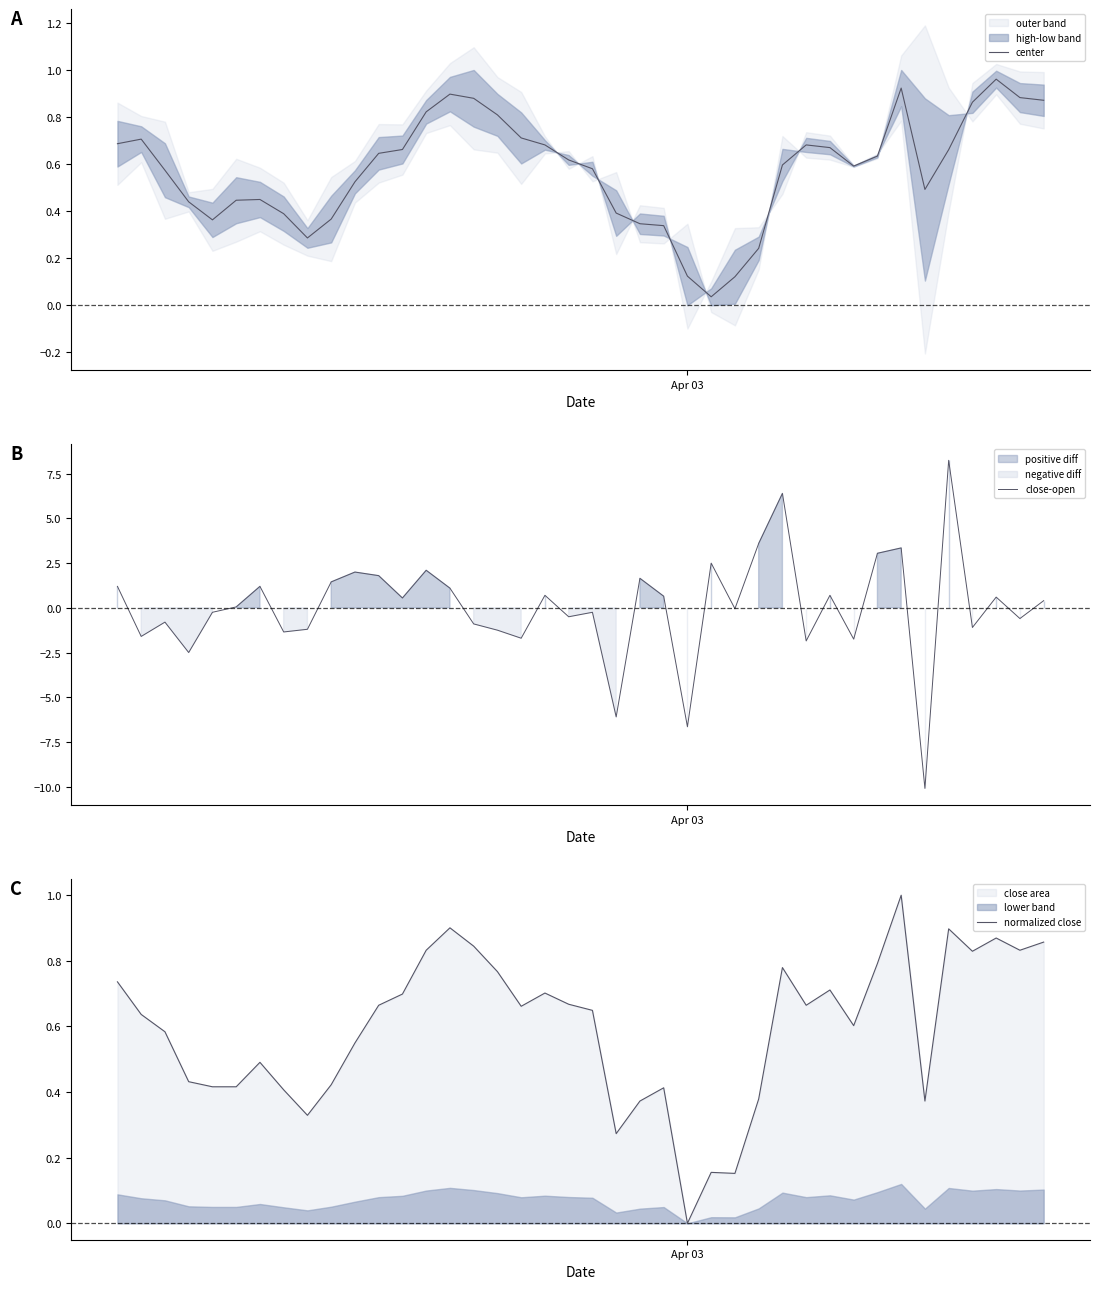

What is the difference between the maximum and second lowest values in the normalized close series?

0.8